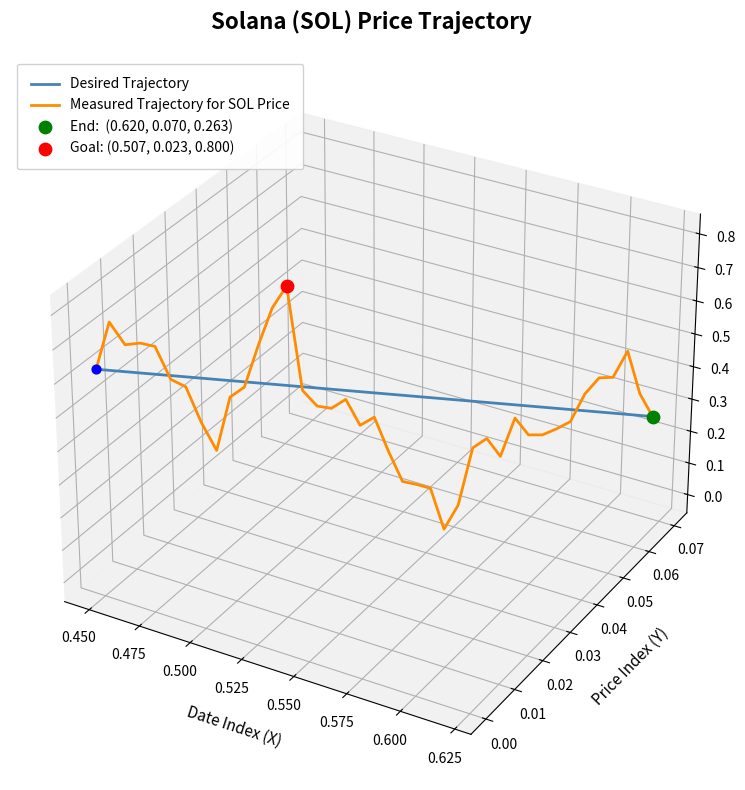

Is the value of Desired Trajectory at 23 greater than the value of Measured Trajectory for SOL Price at 11?

No